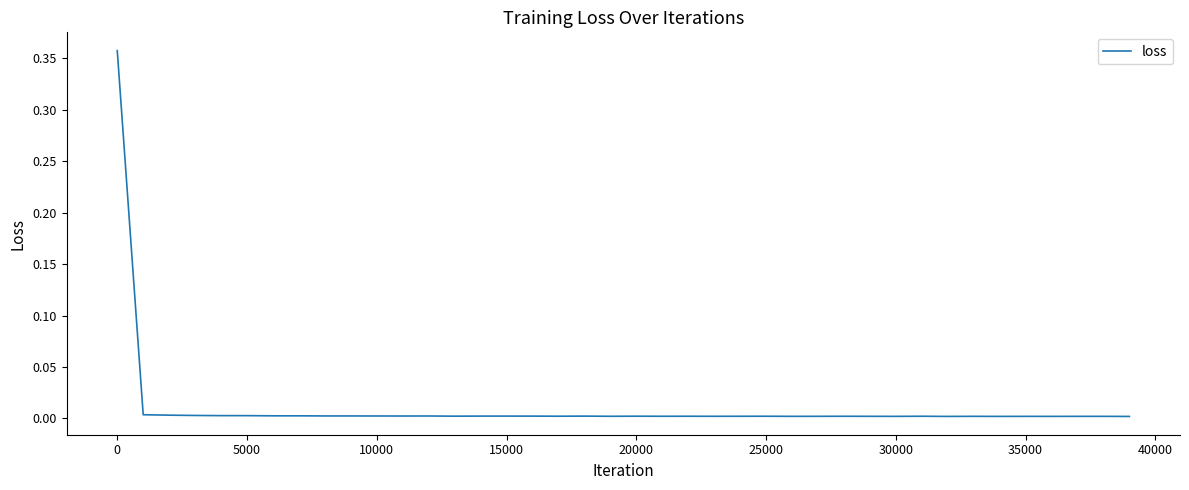

How many series are shown in this chart?

1